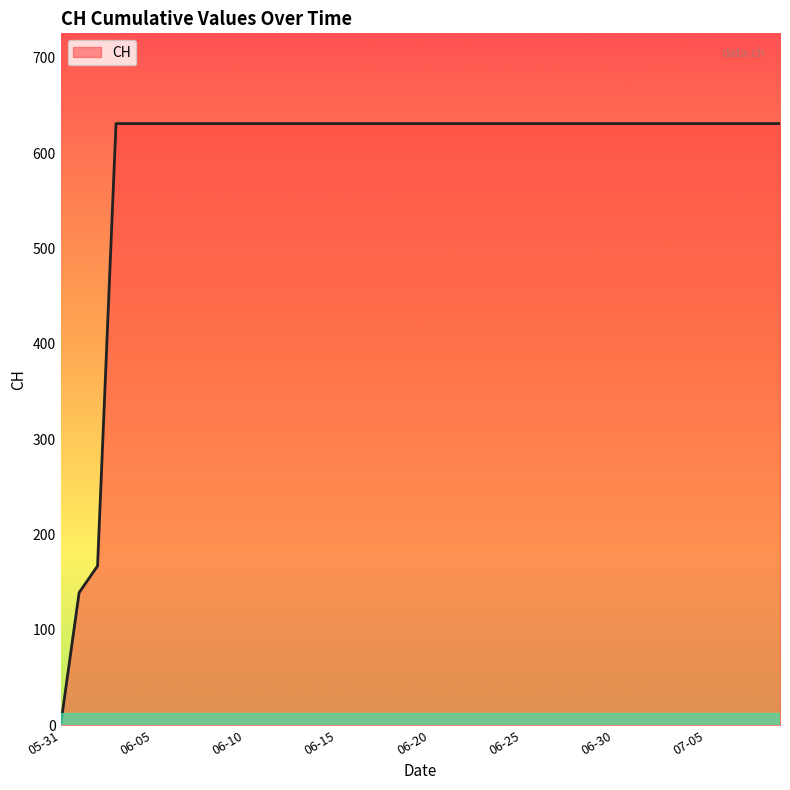

What is the maximum value shown in the chart?

631